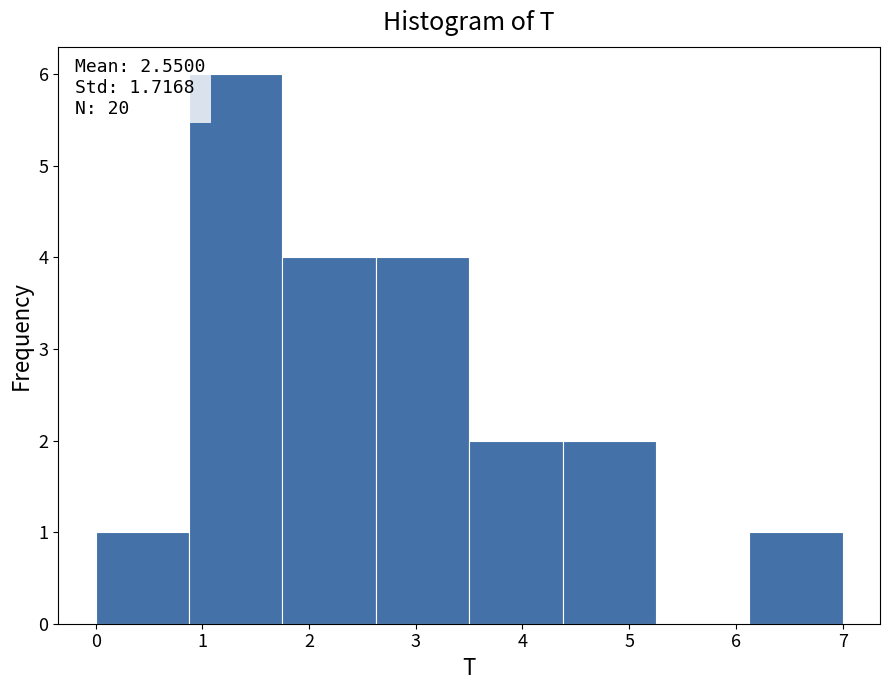

Which range on the x-axis has the tallest bar?

0.9 to 1.8